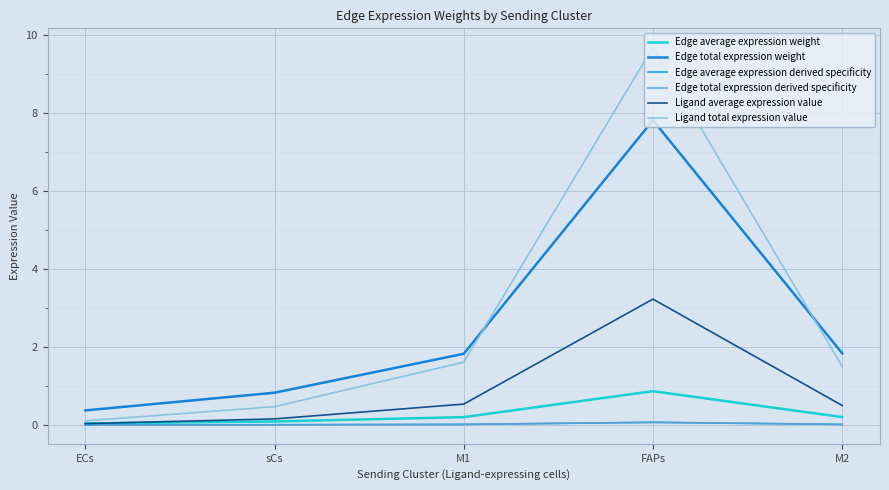

What is the label of the 1st point from the right?

M2